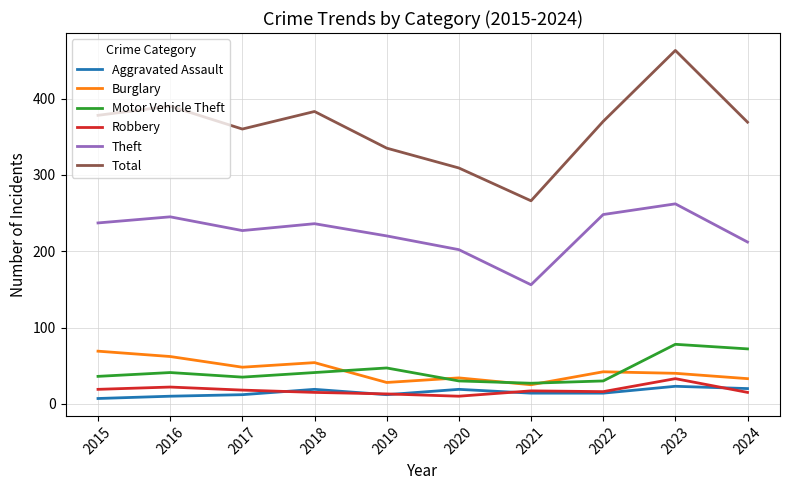

Between 2021 and 2024, which series saw the biggest shift?

Total